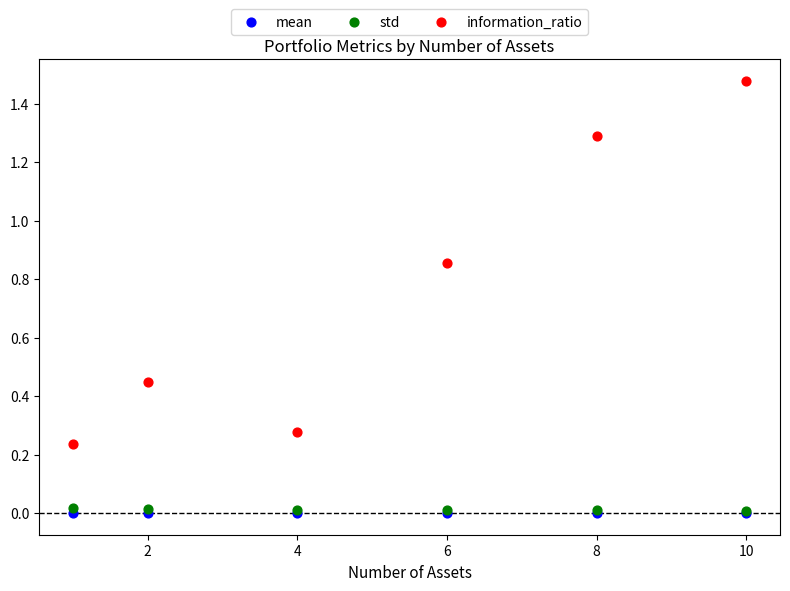

Which series reaches the maximum Y coordinate?

information_ratio